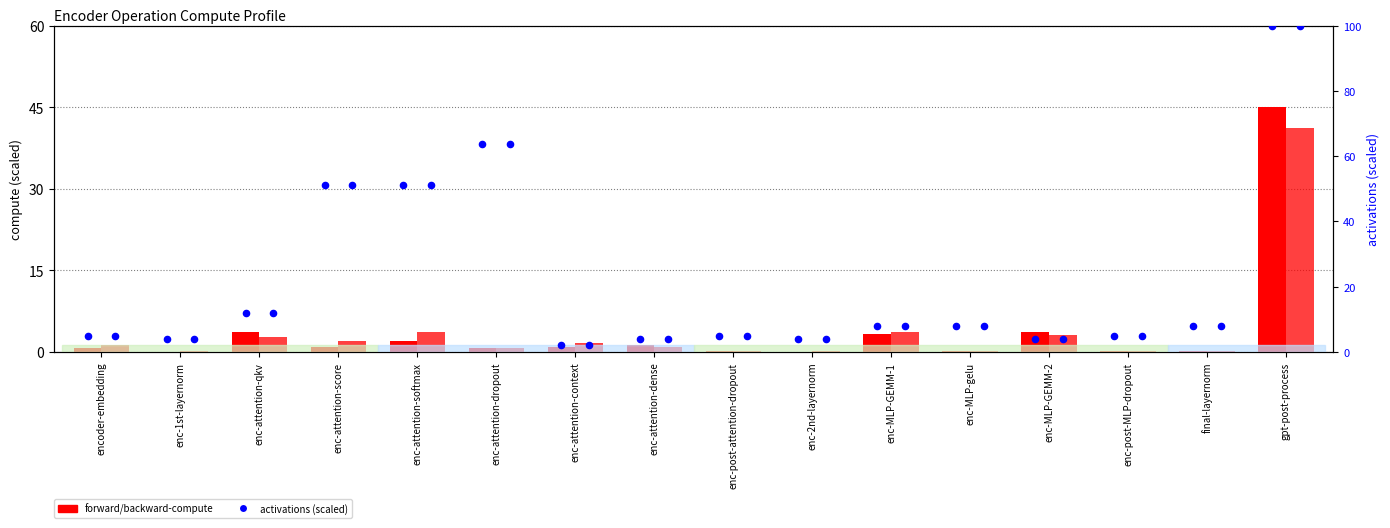

What is the total value across all series at enc-attention-score?

105.0